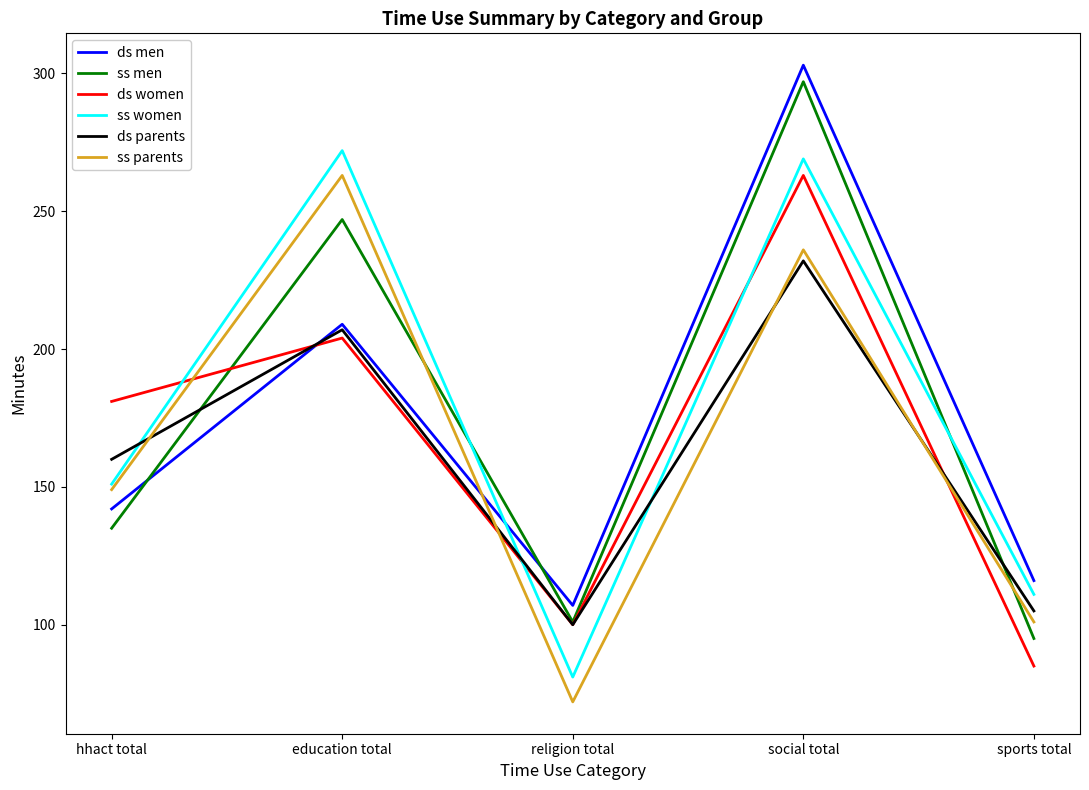

Is the value of ss men at education total greater than the value of ss women at sports total?

Yes